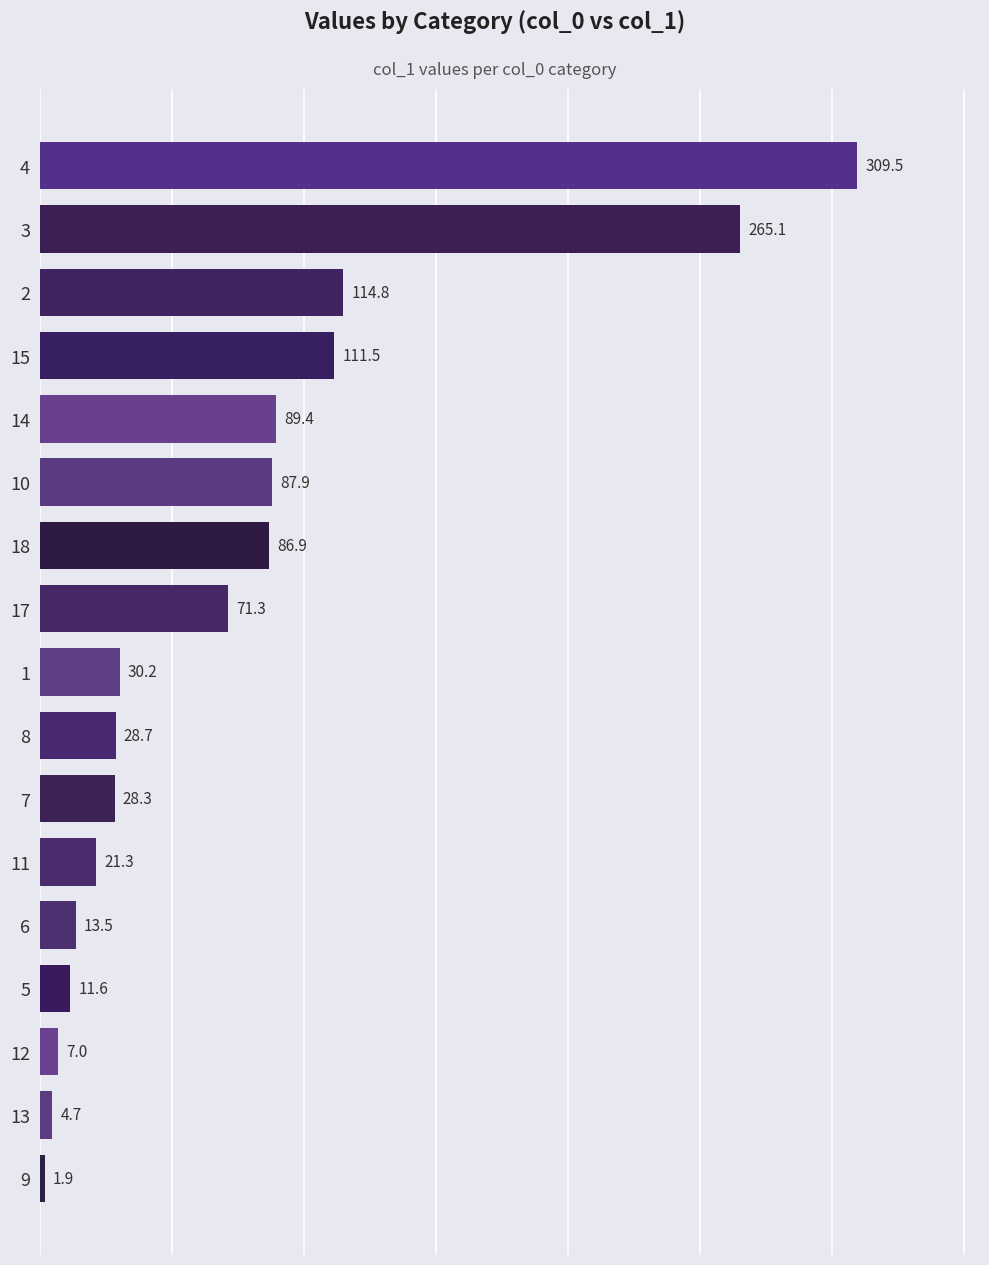

Rank the categories by value from lowest to highest.

9, 13, 12, 5, 6, 11, 7, 8, 1, 17, 18, 10, 14, 15, 2, 3, 4